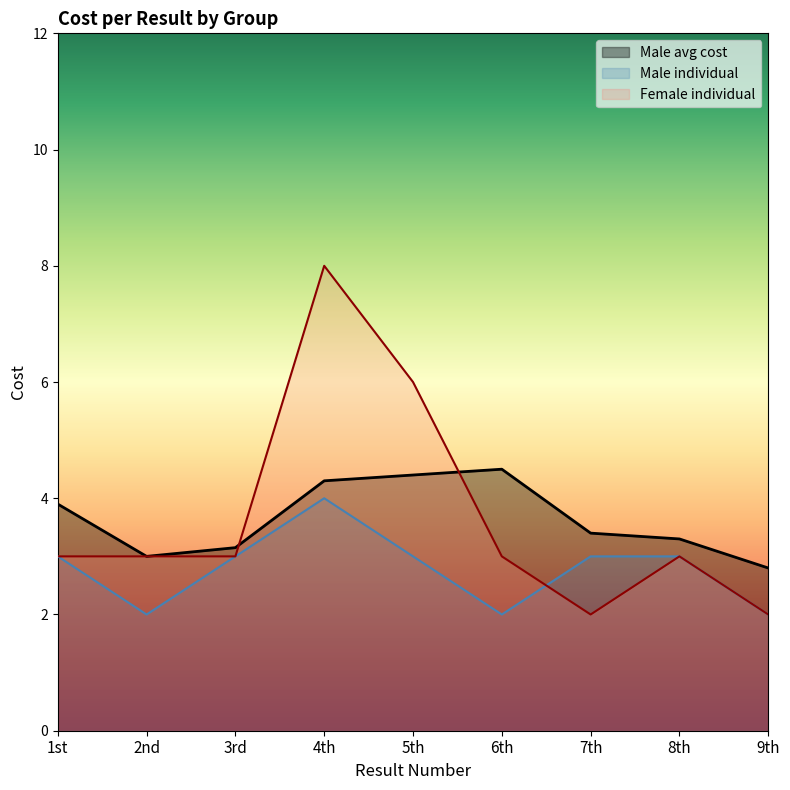

How many Female individual values are between 3 and 4?

5